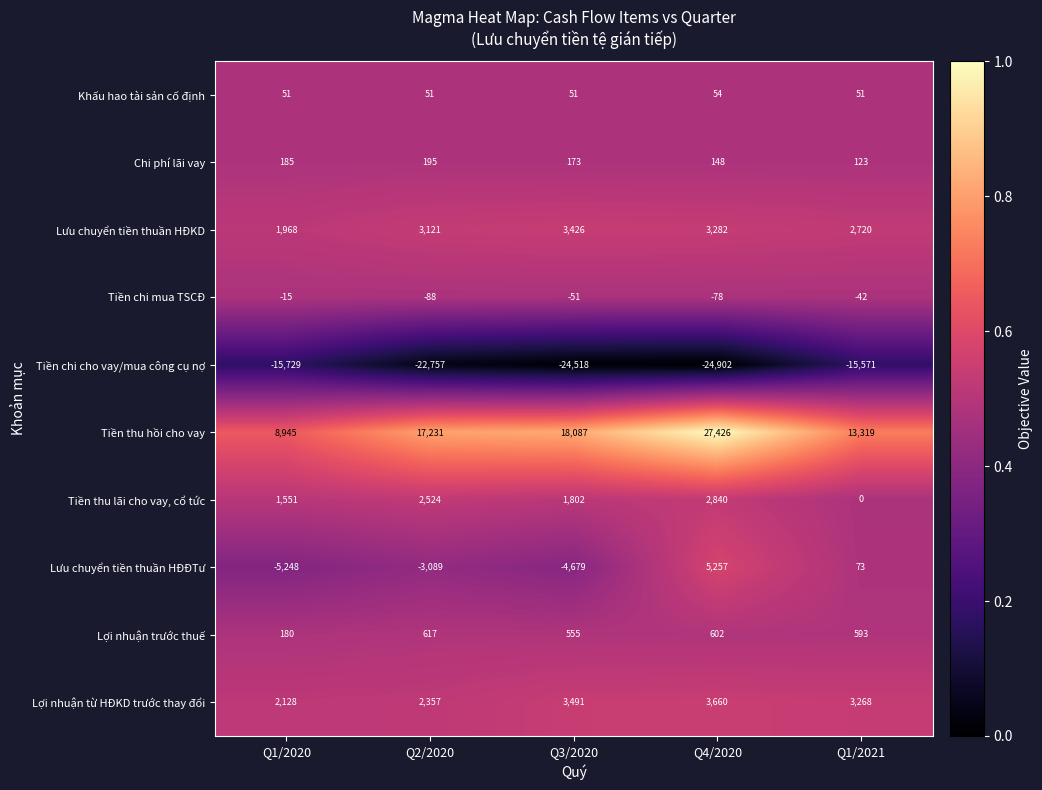

The value of Tiền thu hồi cho vay at Q1/2020 is 12491. True or false?

False